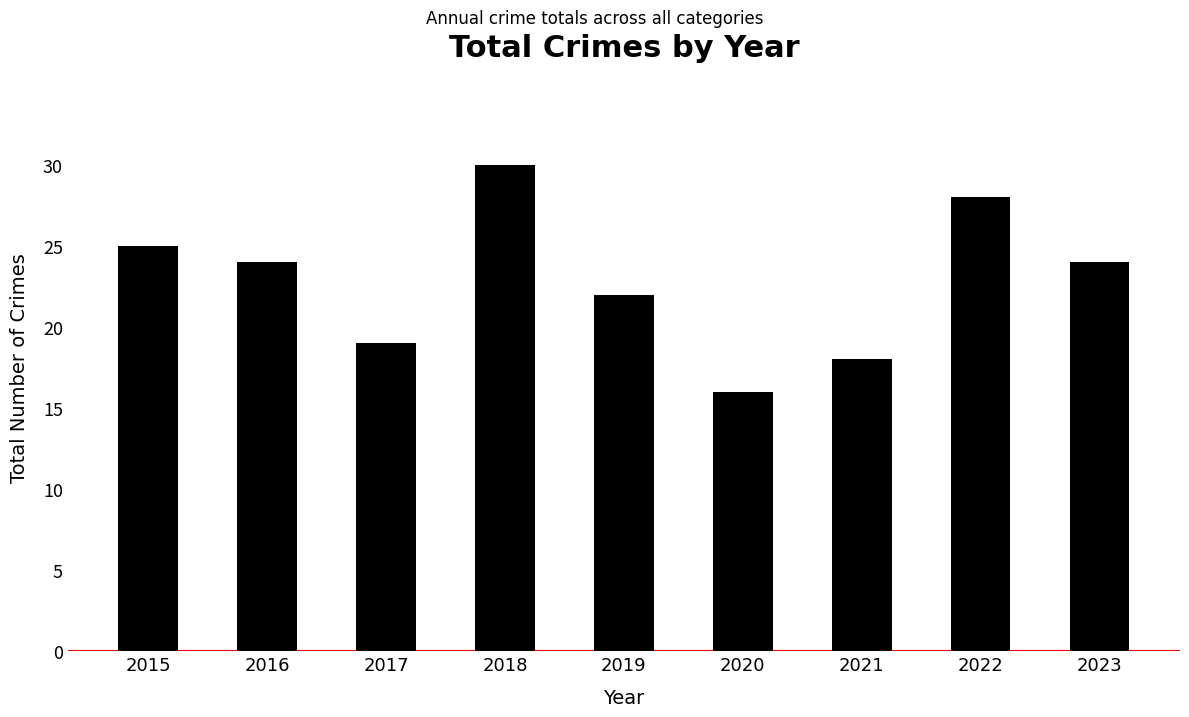

What is the average value?

23